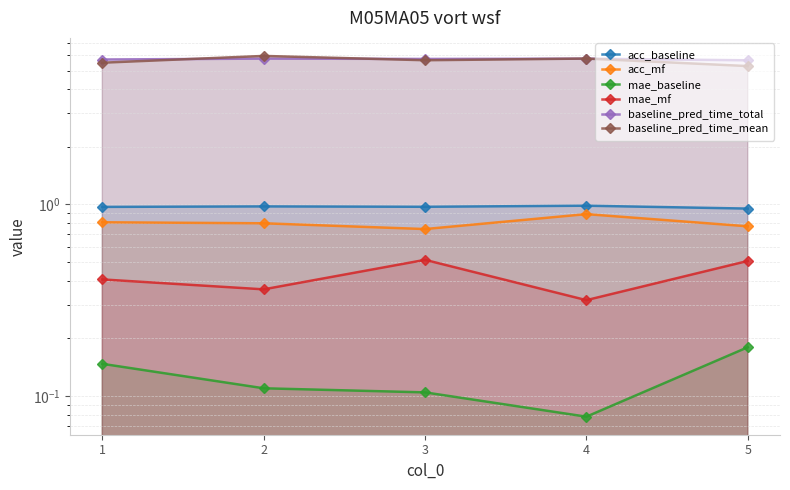

The value of acc_baseline at 4 is 0.5. True or false?

False